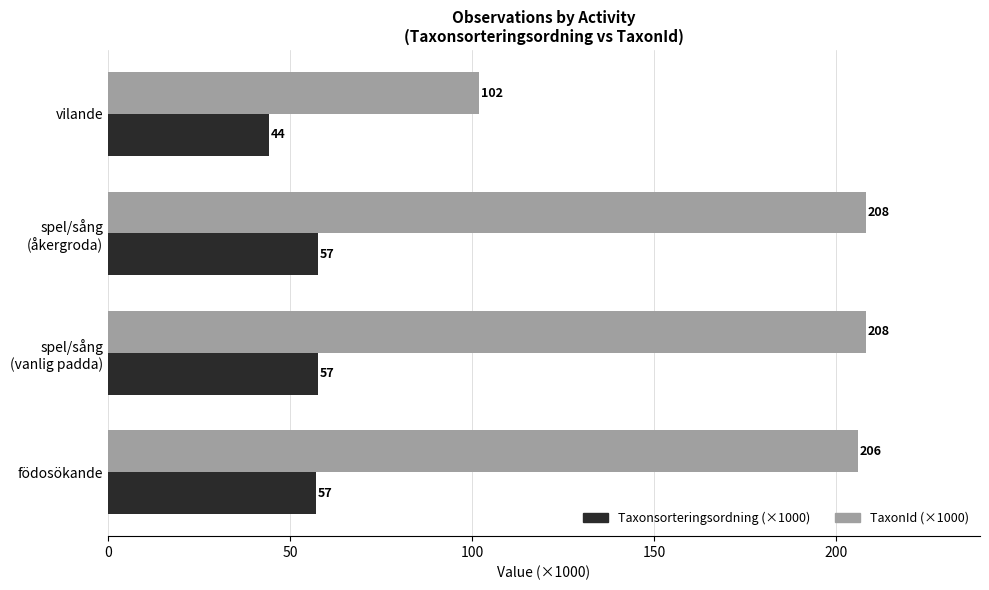

Between vilande and födosökande, which series saw the biggest shift?

TaxonId (×1000)